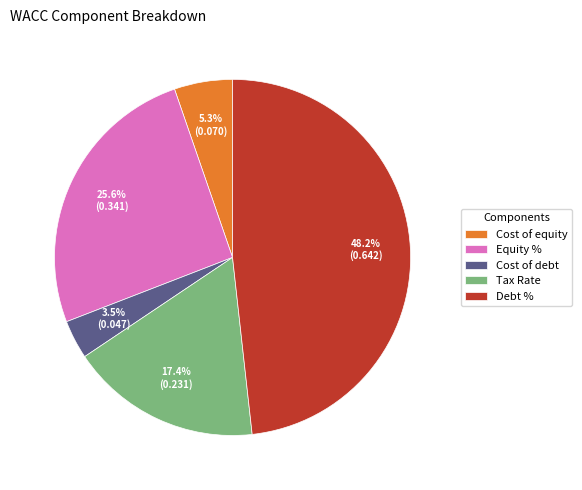

Which slice is the largest?

Debt %